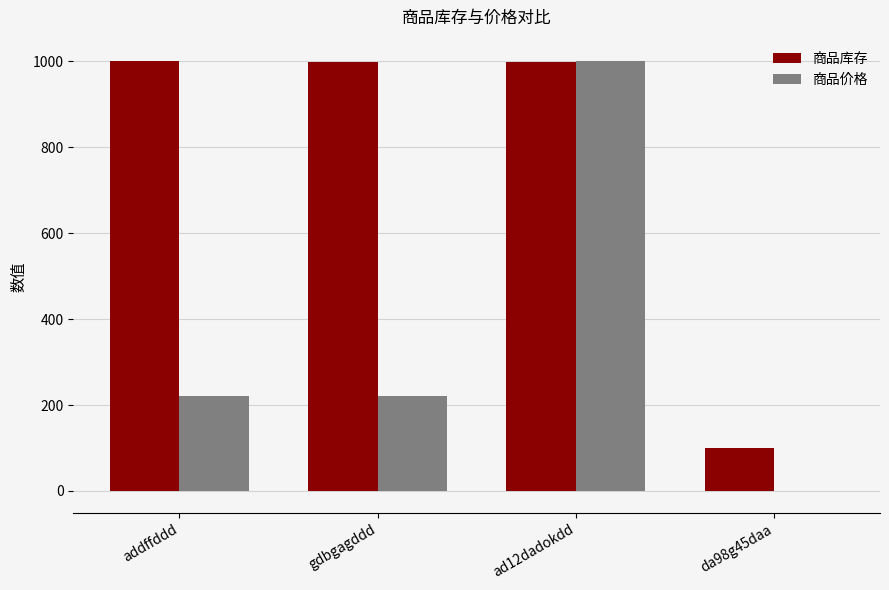

What is the sum of all 商品库存 values?

3097